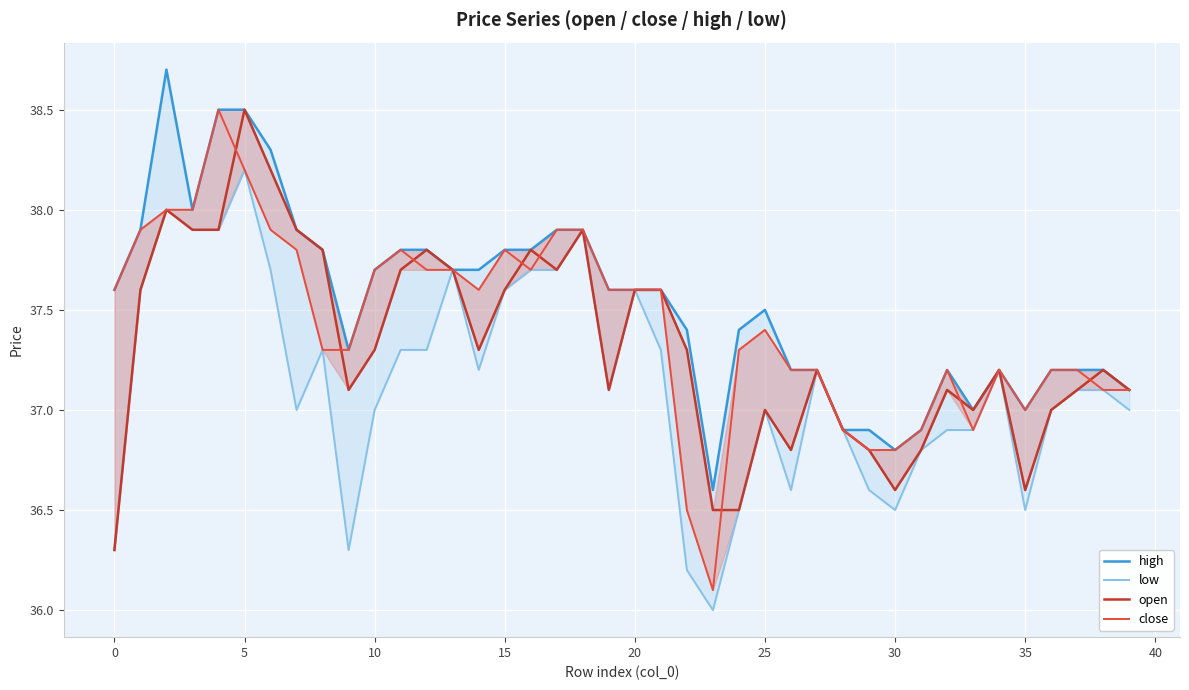

How many interior local peaks does the open series have?

10